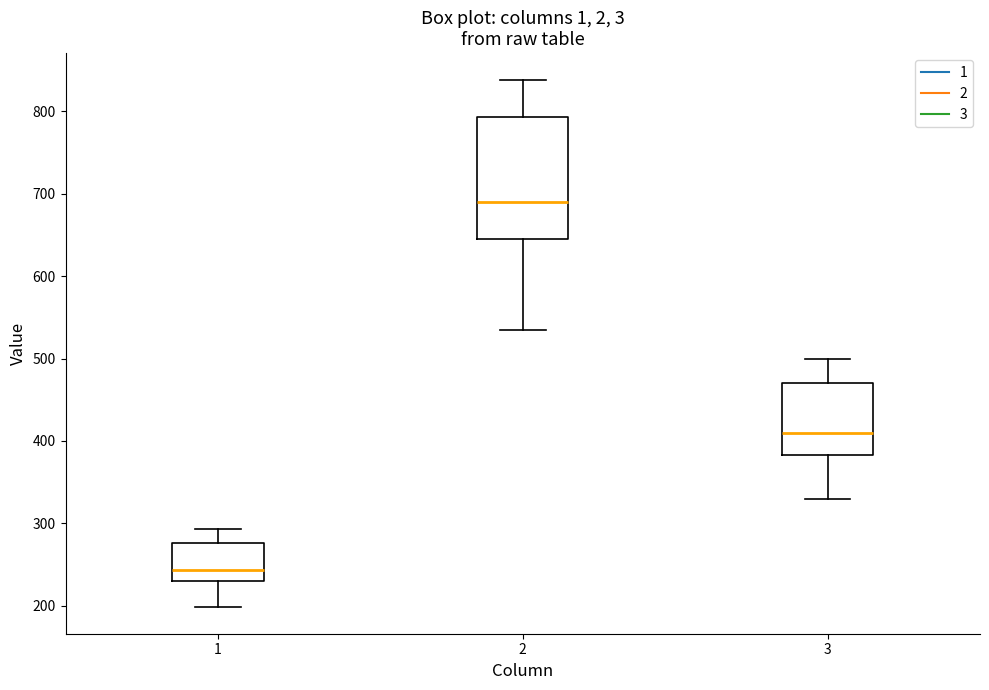

Which box has the highest median line?

2